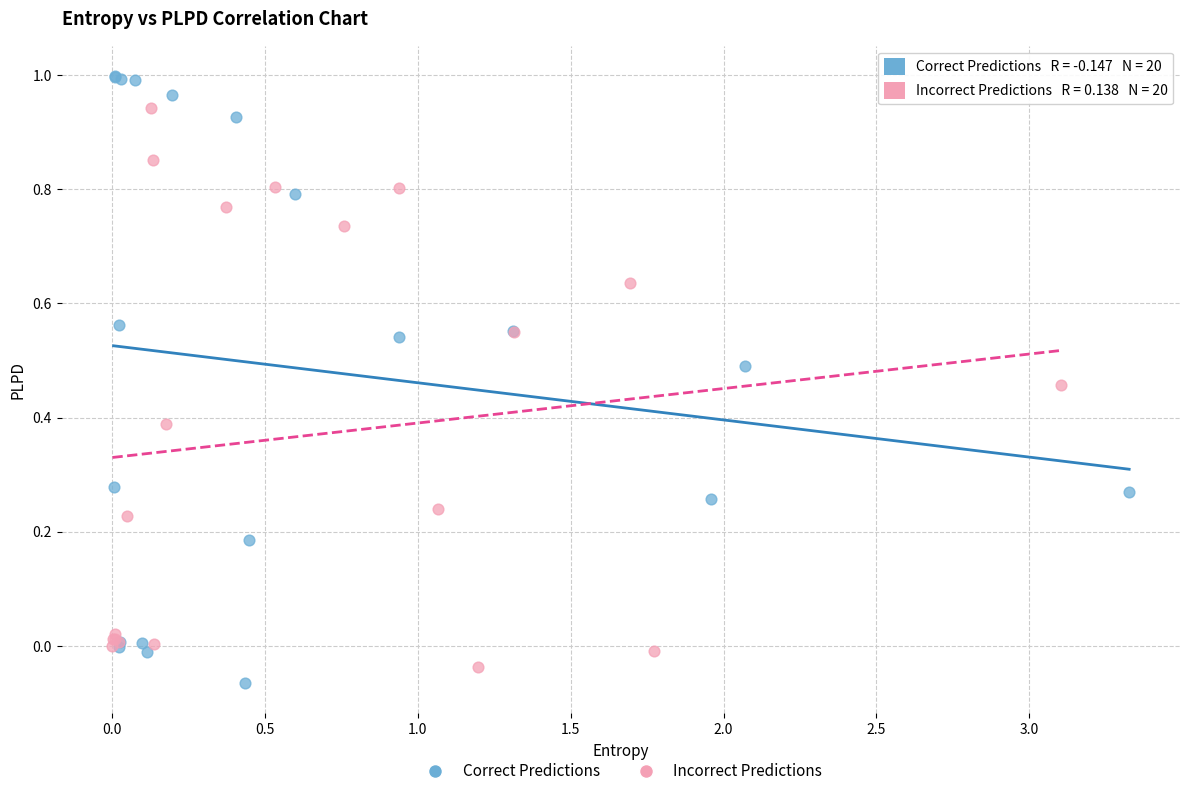

Which series contains the highest Y value?

Correct Predictions